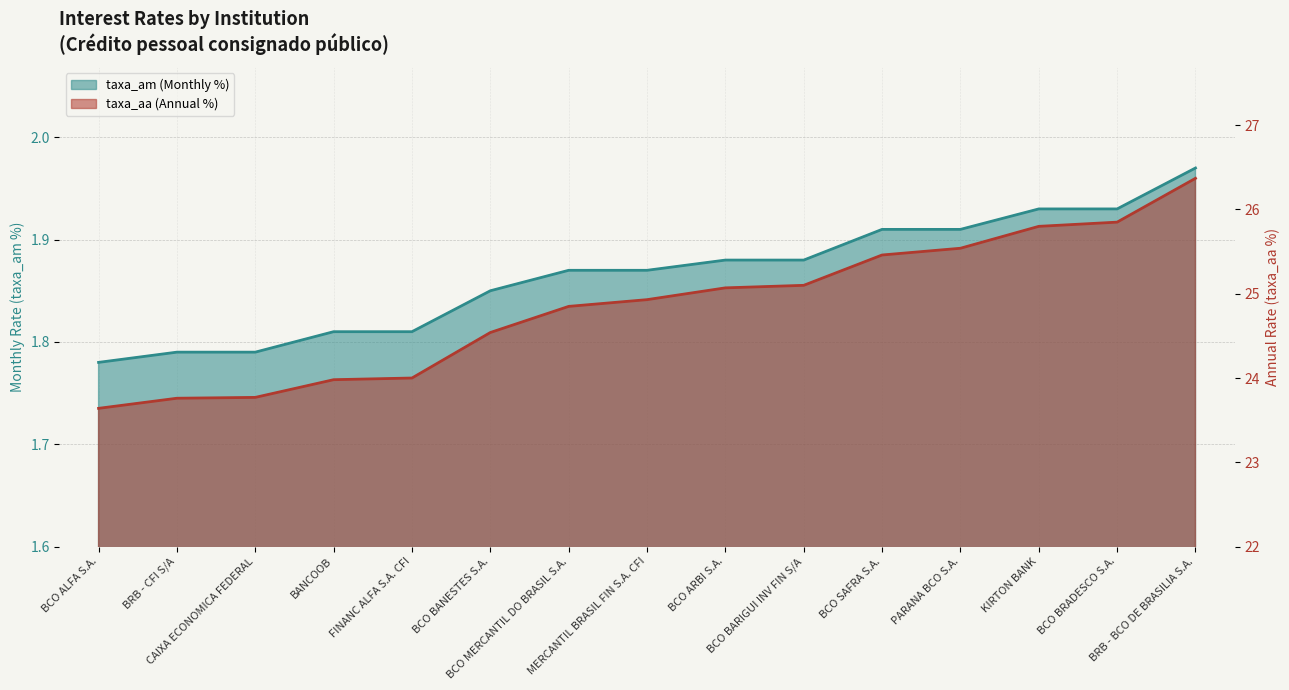

What position from the left is BCO ARBI S.A.?

9